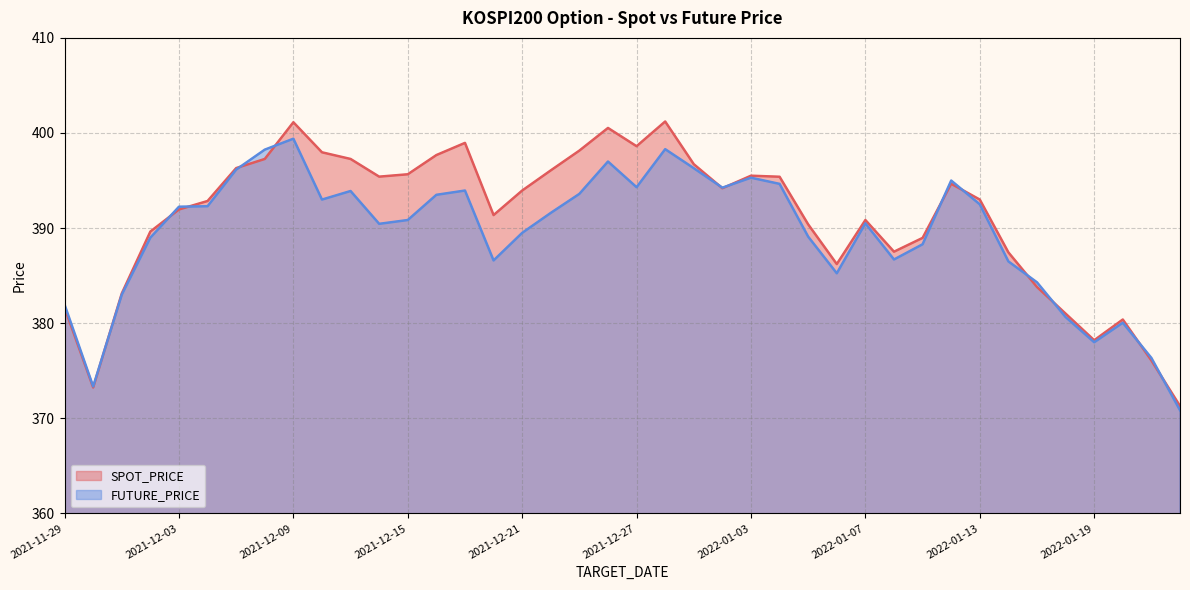

What is the average value of the SPOT_PRICE series?

391.0